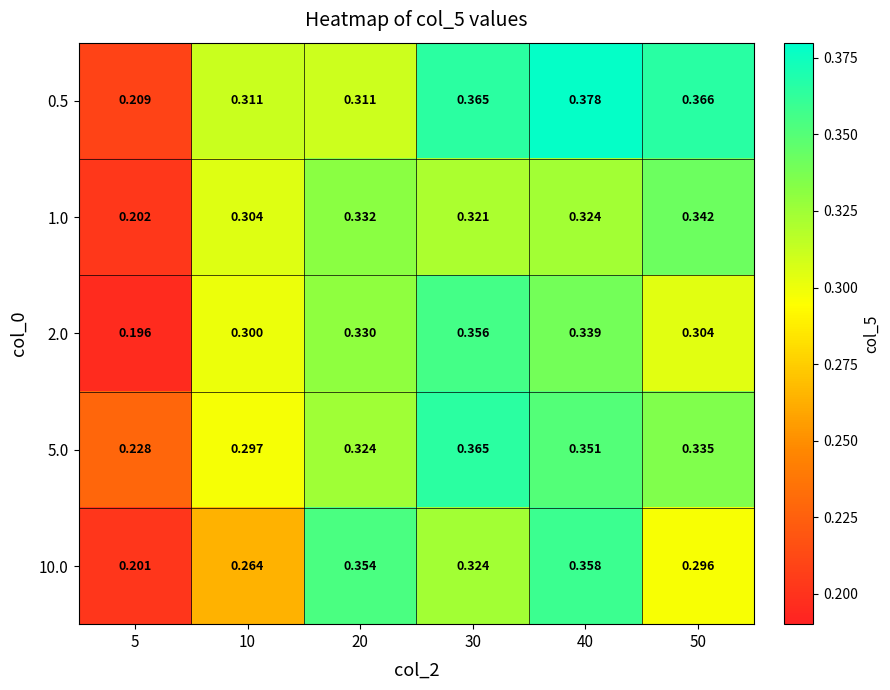

At 5, list the series in order from smallest to largest.

2.0, 10.0, 1.0, 0.5, 5.0